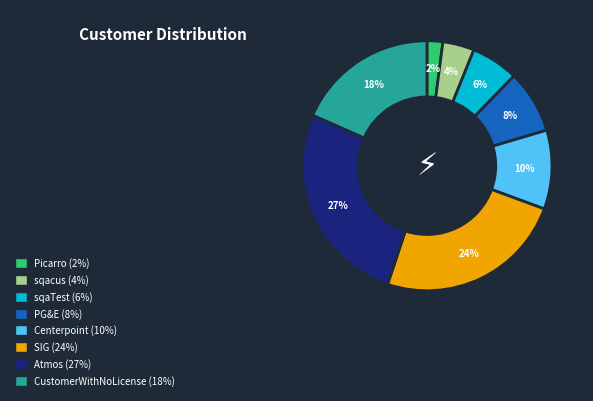

Is sqaTest the majority of the pie?

No